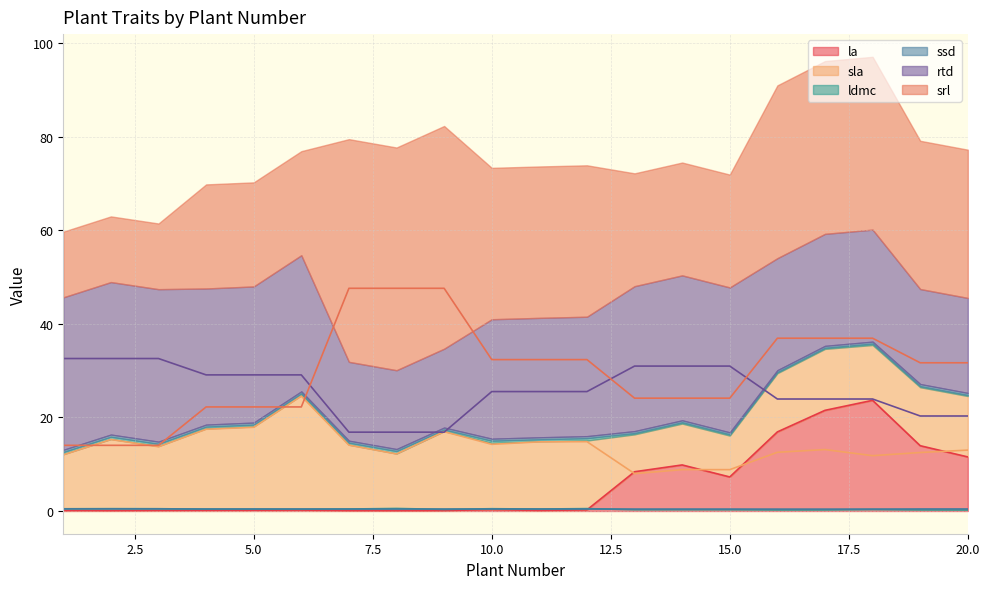

The value of ldmc at 7 is 0.2. True or false?

False